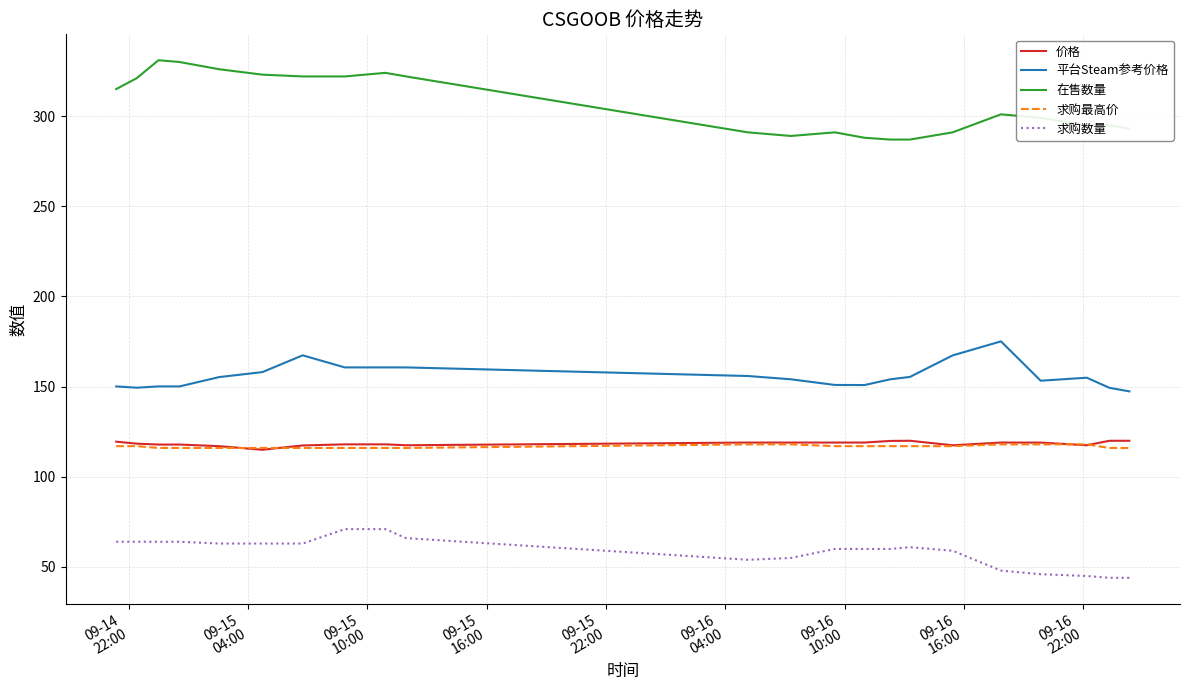

True or false: 求购数量 and 平台Steam参考价格 intersect in this chart.

False